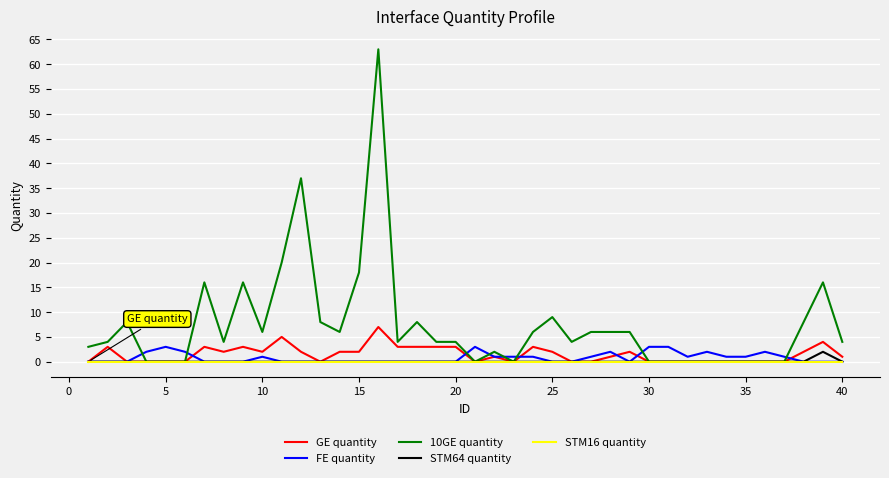

What is the greatest value displayed?

63